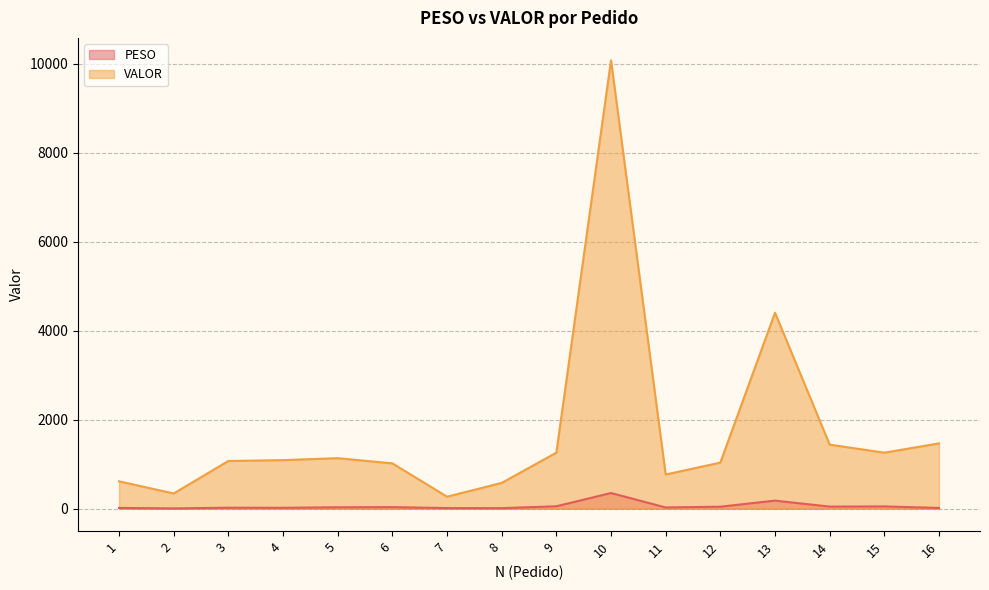

Which series has the largest total across all categories?

VALOR